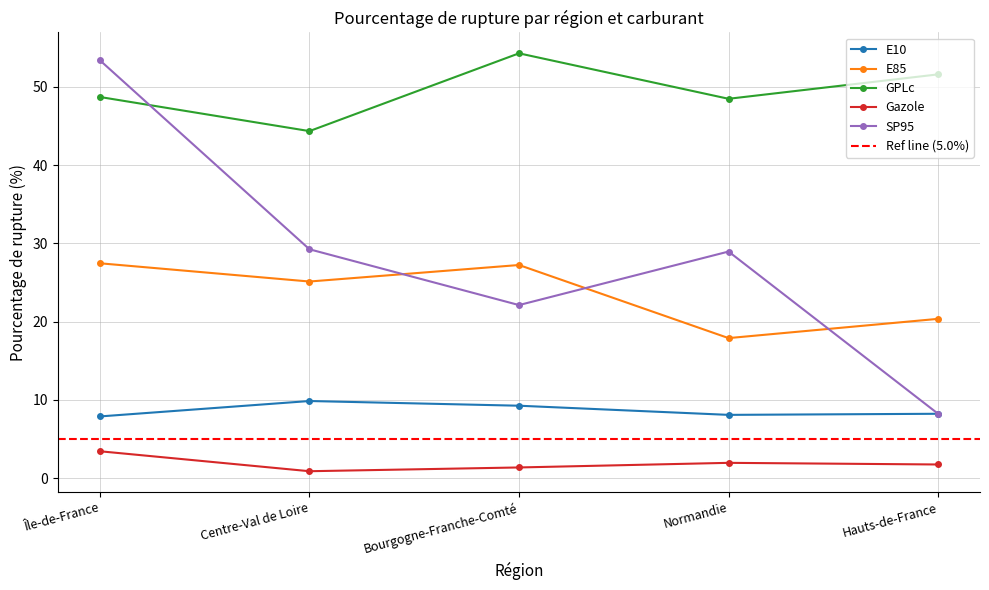

At how many categories does at least one series exceed 34?

5